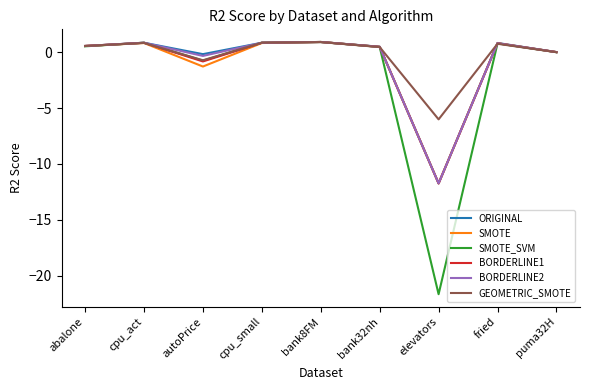

What is the greatest value displayed?

0.9